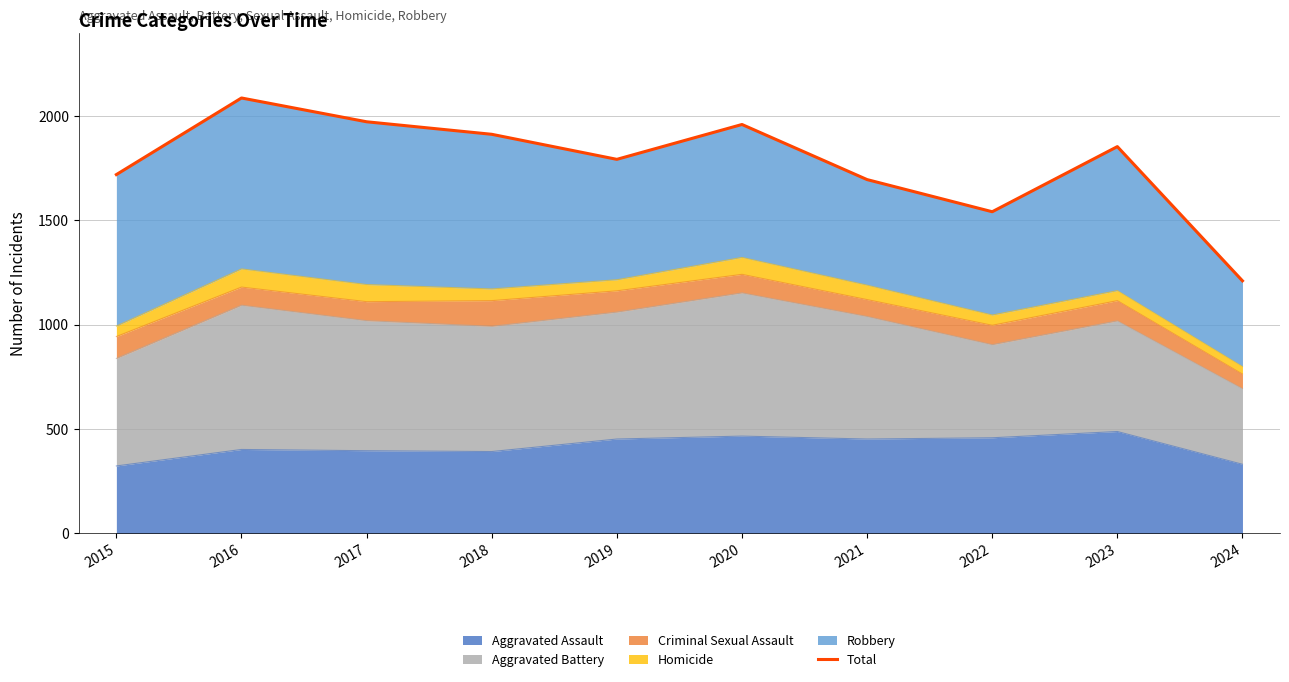

Is it true that Aggravated Assault equals 488 at 2023?

True